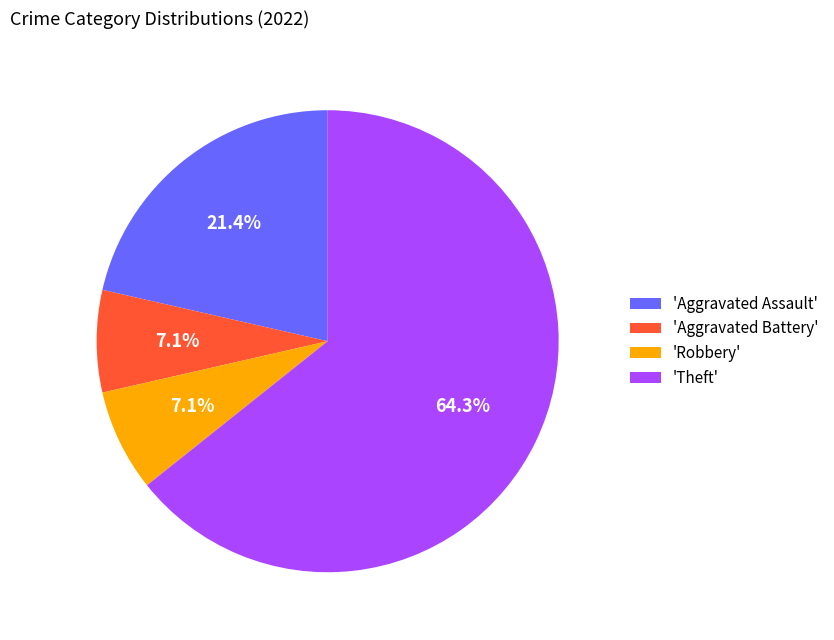

Which has a higher value, 'Aggravated Assault' or 'Theft'?

'Theft'